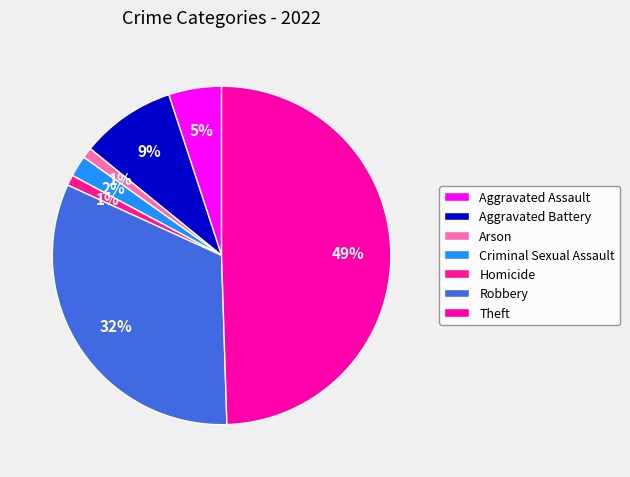

Does Criminal Sexual Assault account for over 50% of the chart?

No